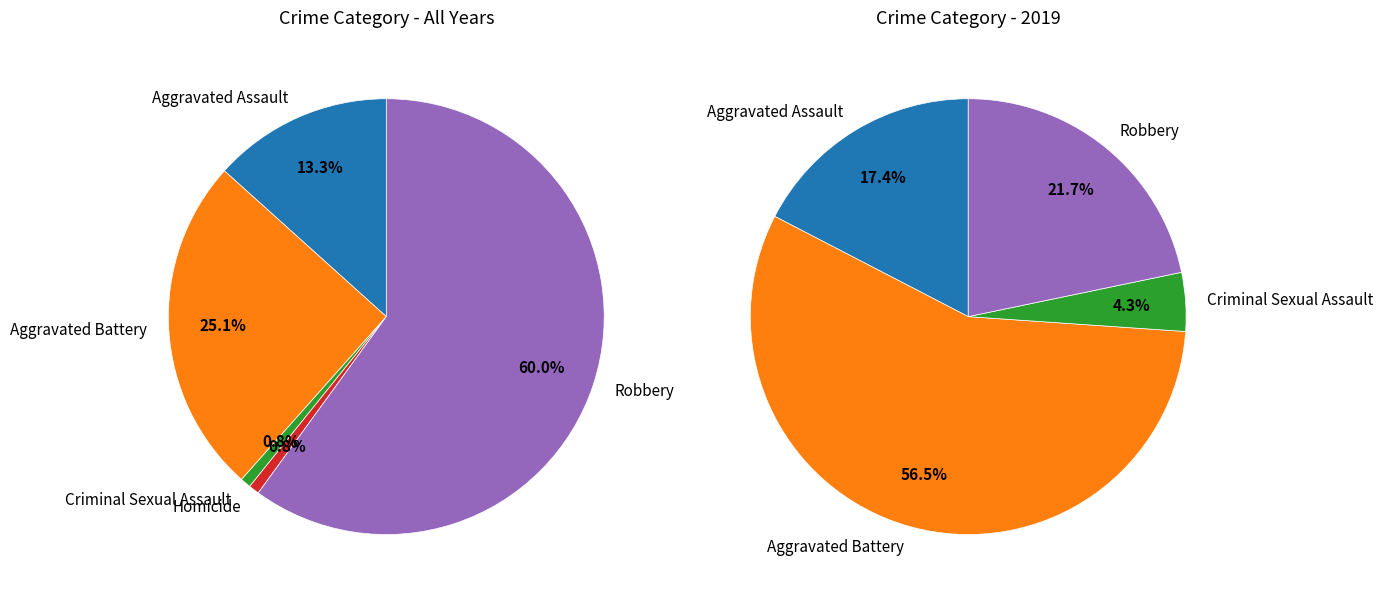

To the nearest percent, what percentage of the pie is Aggravated Assault?

17%